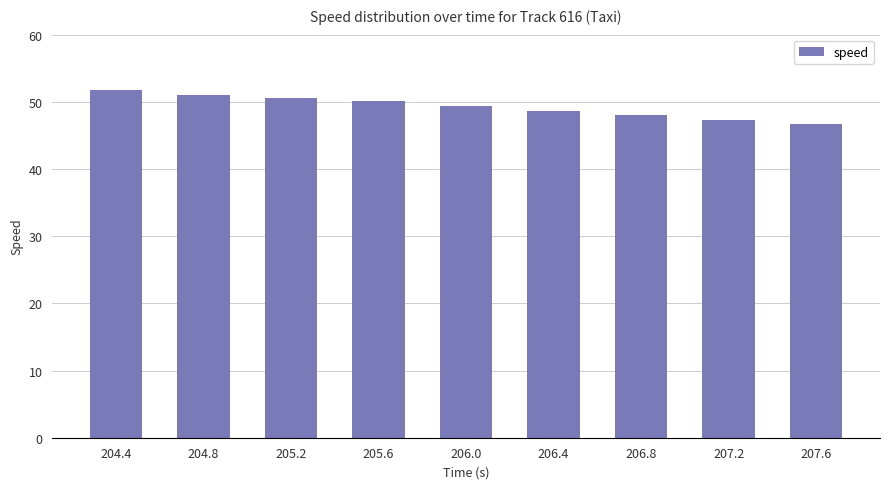

List the labels in order of value, smallest first.

207.6, 207.2, 206.8, 206.4, 206.0, 205.6, 205.2, 204.8, 204.4